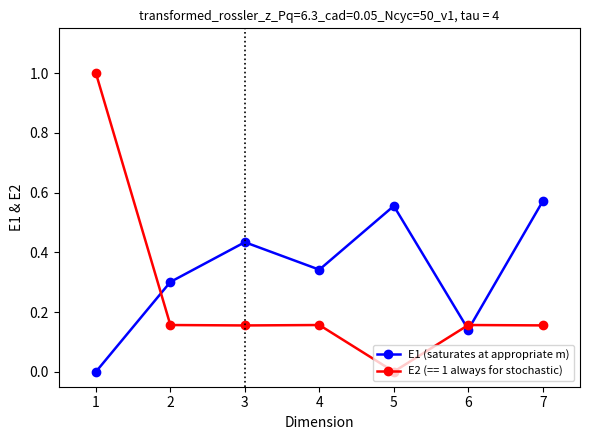

Rank the series by their maximum value, from lowest to highest.

E1 (saturates at appropriate m), E2 (== 1 always for stochastic)